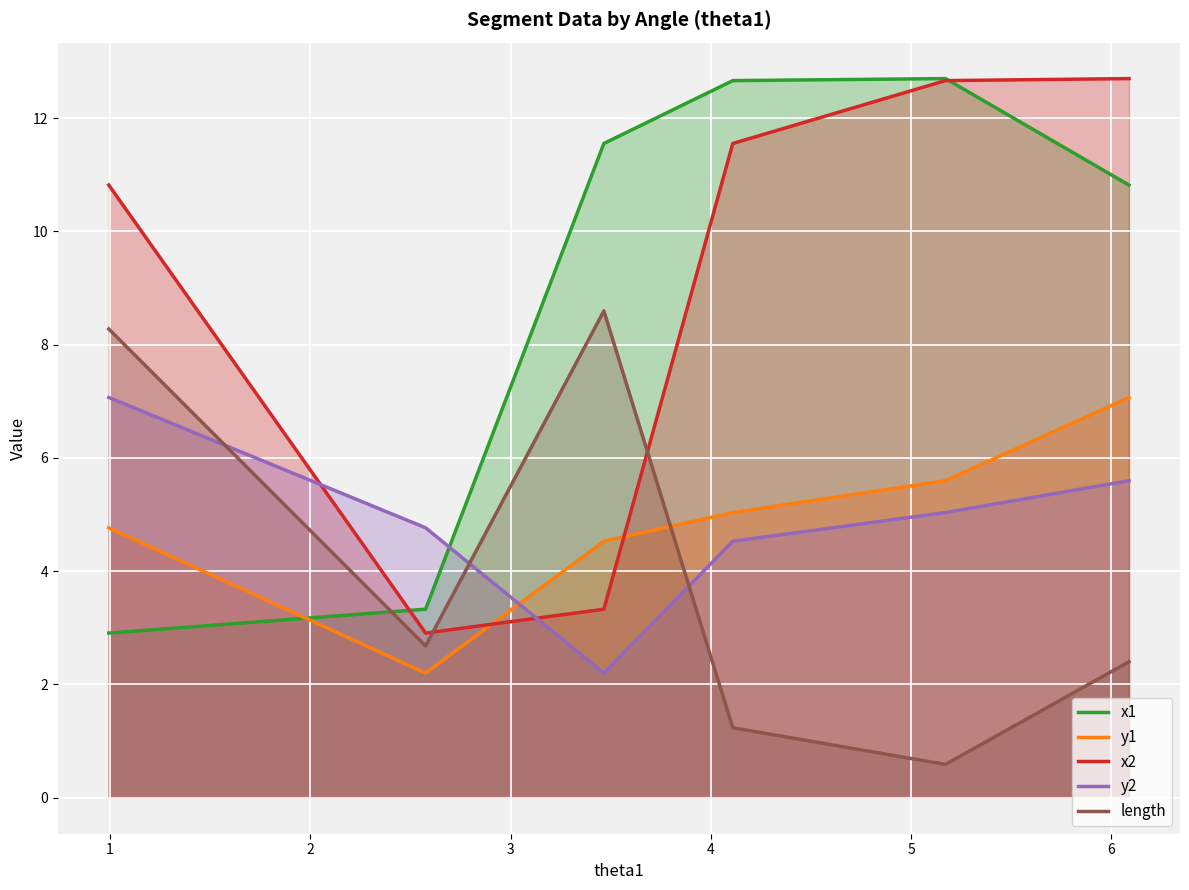

In y2, how many points are lower than both neighbors (excluding endpoints)?

1